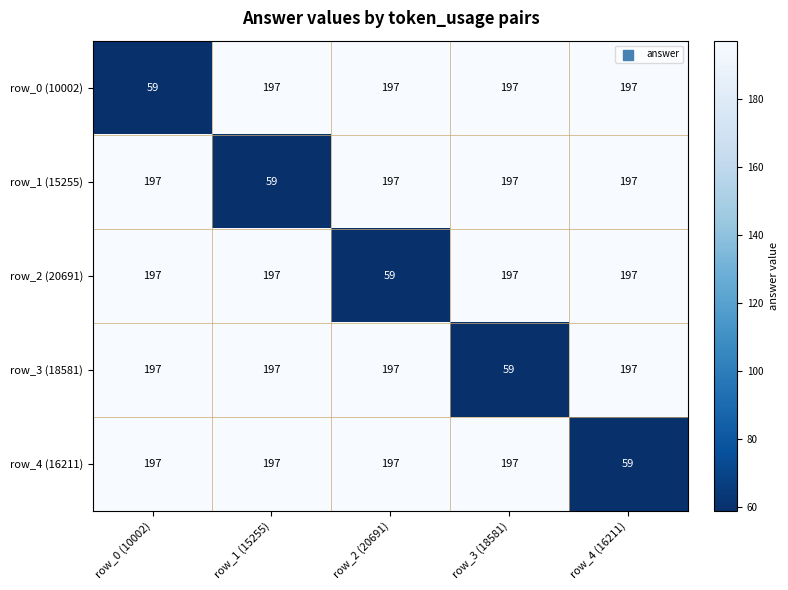

What is the difference between the second highest and minimum values in the row_2 (20691) series?

138